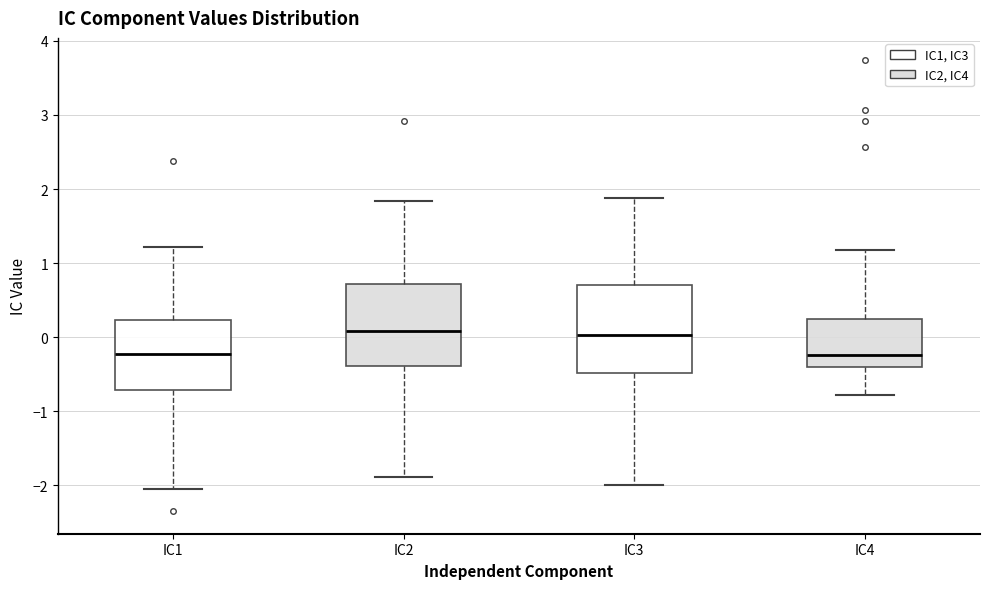

Reading left to right, transcribe this box plot: for each box, give where its median line is, the range the box spans, and where its two whiskers end, as read against the y-axis. The values are not printed on the chart, so give them approximately, as read against the axis.

IC1: median -0.2, box -0.7 to 0.2, whiskers -2.1 to 1.2
IC2: median 0.1, box -0.4 to 0.7, whiskers -1.9 to 1.8
IC3: median 0.0, box -0.5 to 0.7, whiskers -2.0 to 1.9
IC4: median -0.2, box -0.4 to 0.3, whiskers -0.8 to 1.2